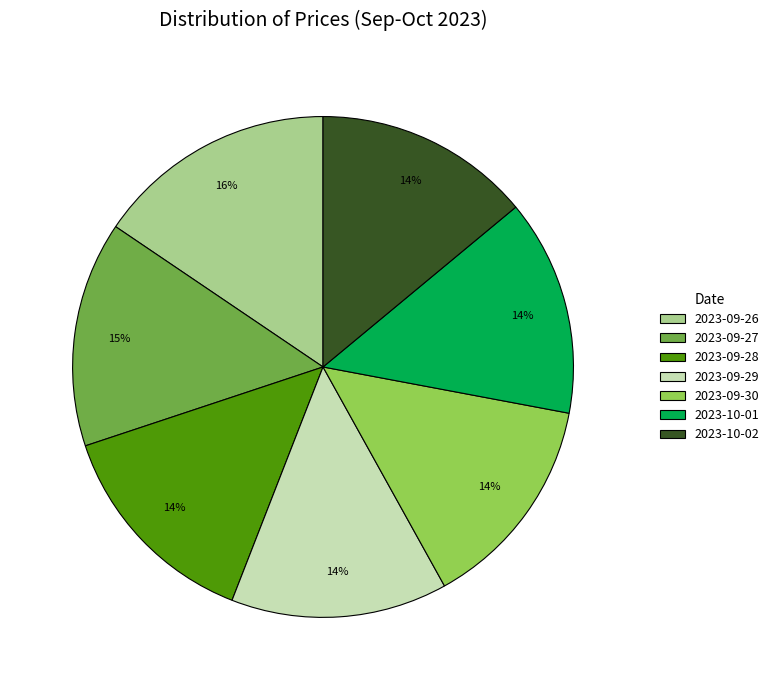

Do 2023-09-28 and 2023-10-02 together represent more than half of the pie?

No